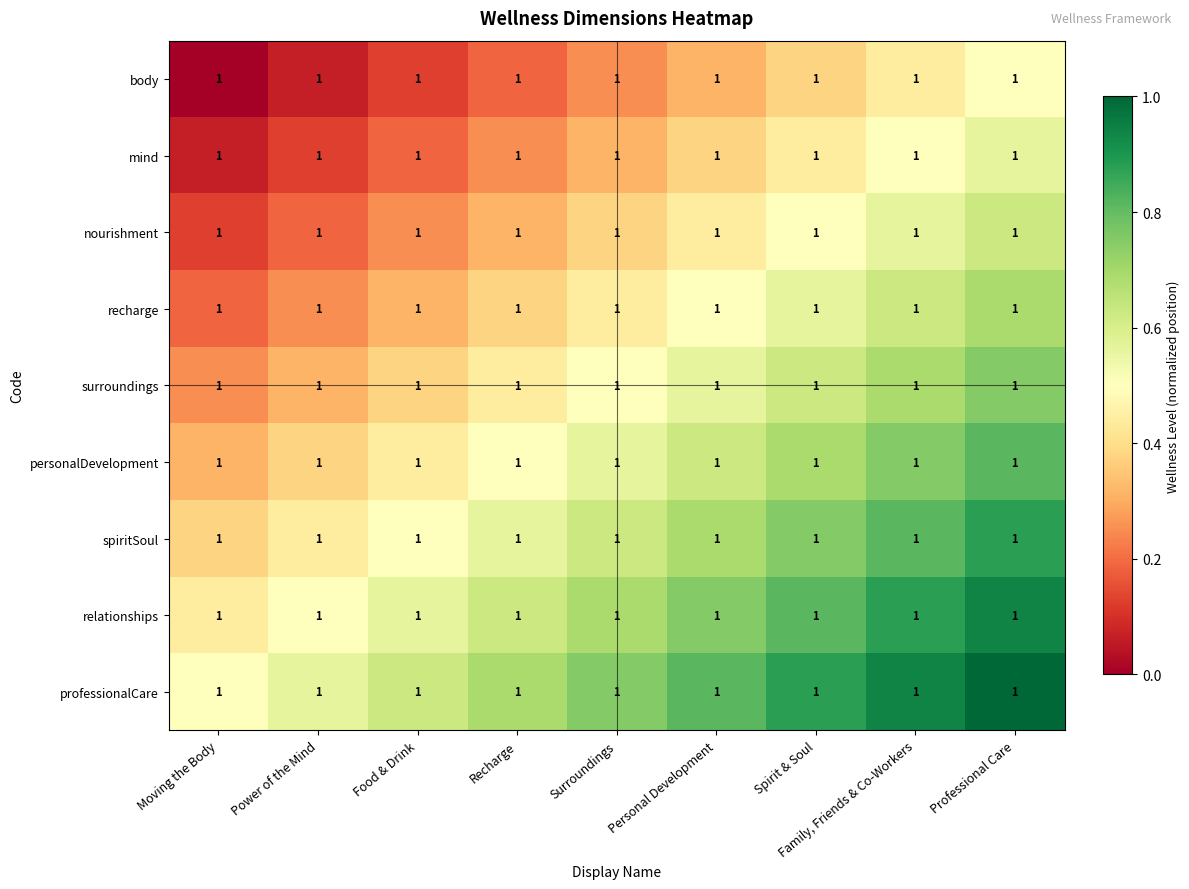

Rank the series by their maximum value, from highest to lowest.

professionalCare, relationships, spiritSoul, personalDevelopment, surroundings, recharge, nourishment, mind, body